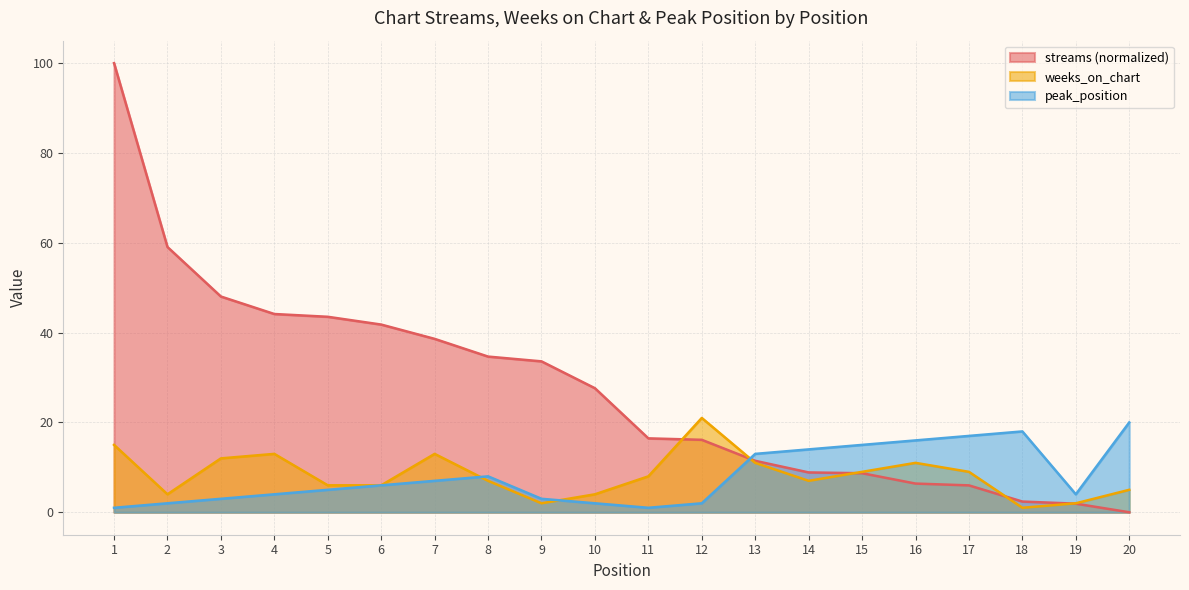

Which series changed the most between 11 and 16?

peak_position